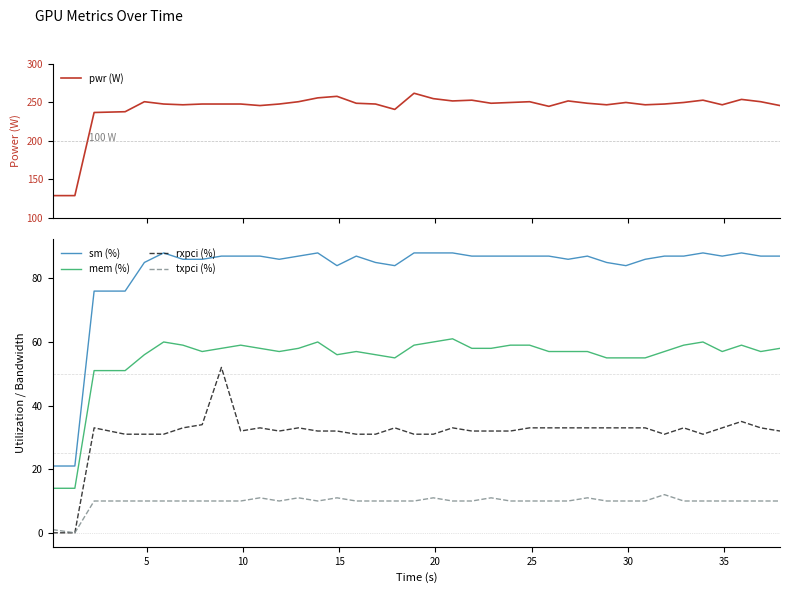

What is the minimum value for mem (%)?

14